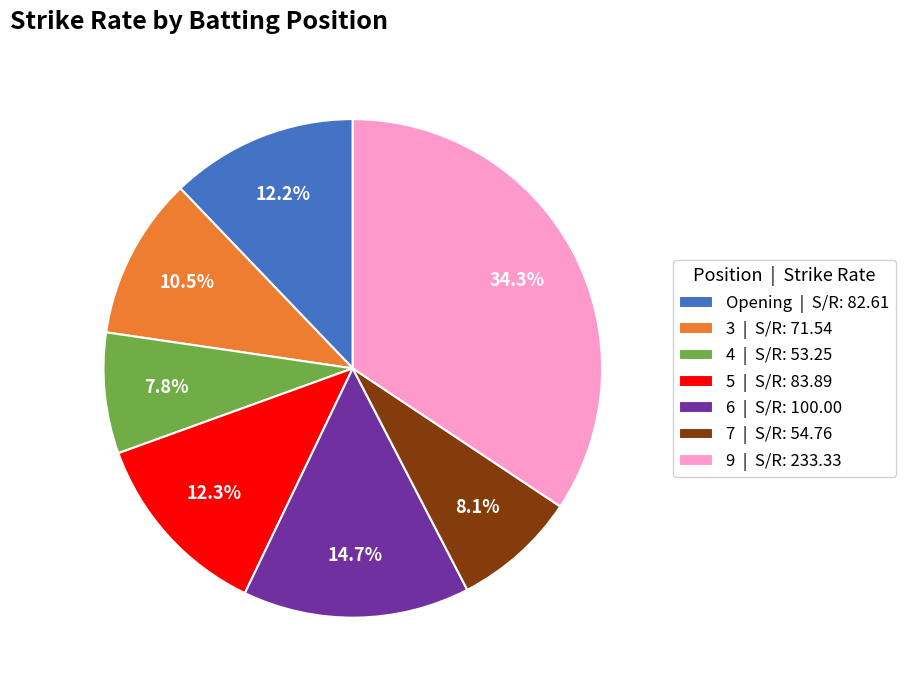

The 9 slice represents 23% of the pie. True or false?

False